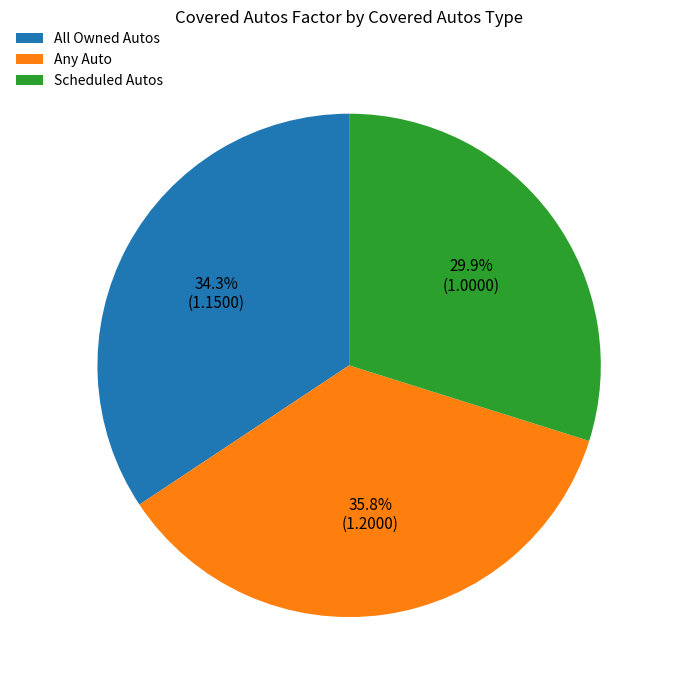

How many segments does this pie chart have?

3